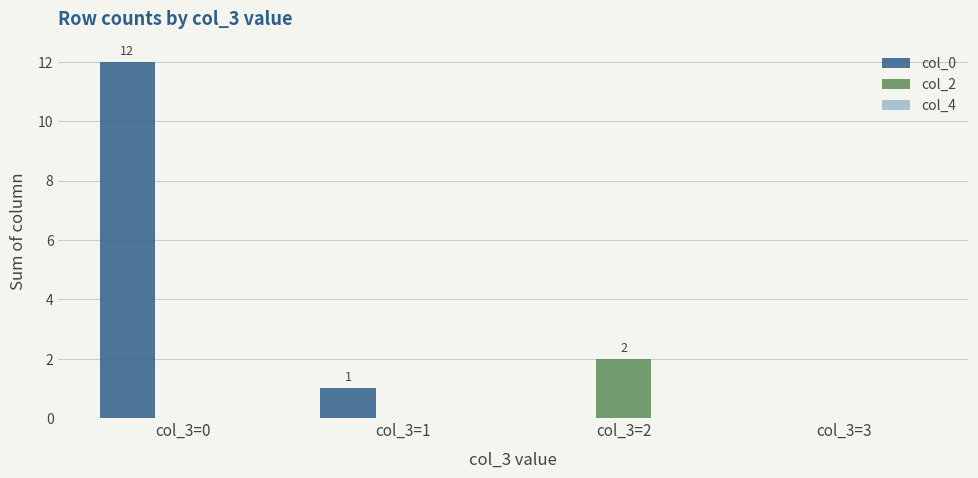

How many series are shown in this chart?

2